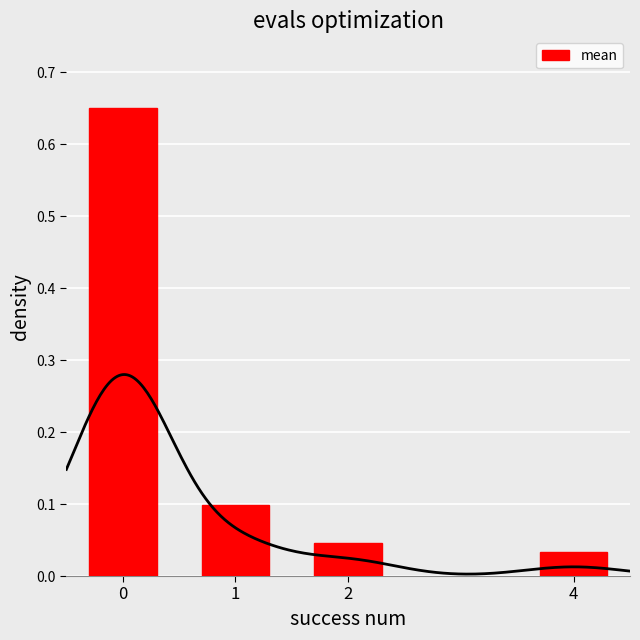

What is the average value?

0.2